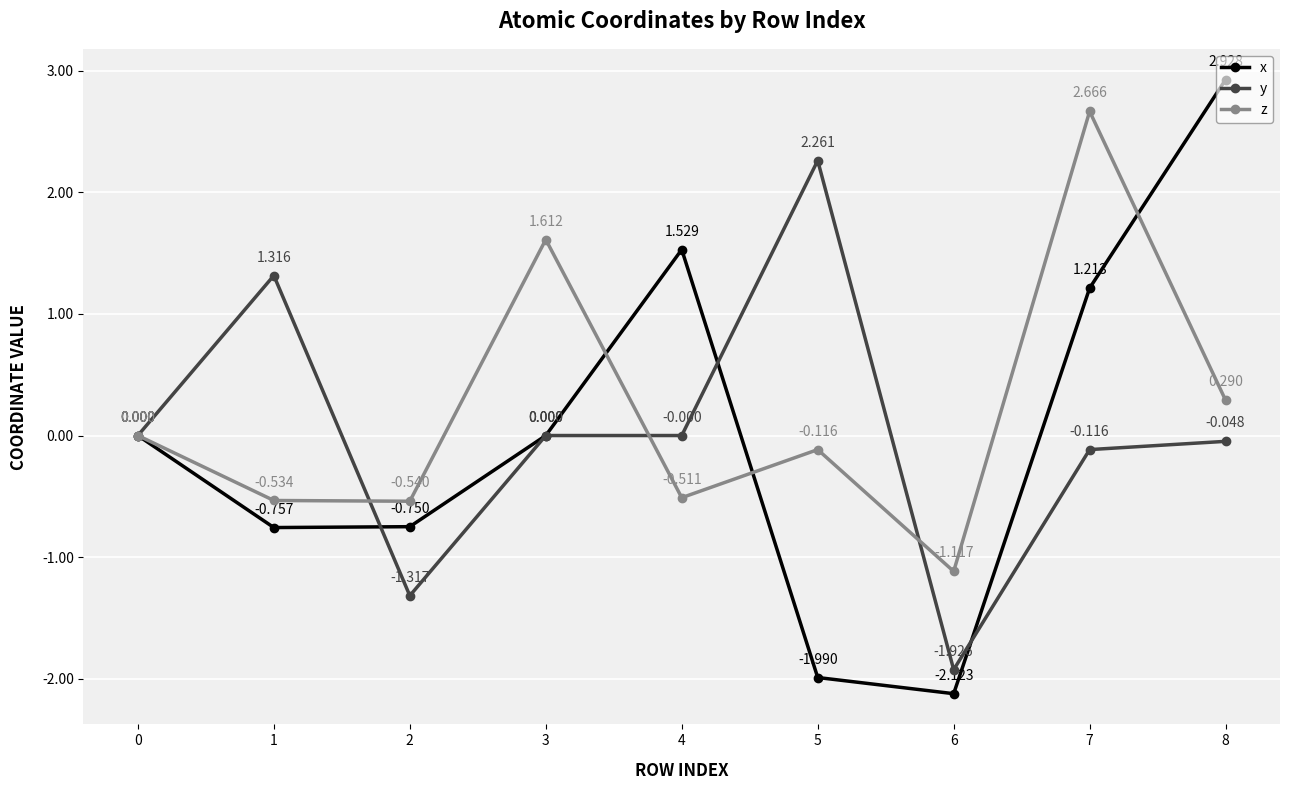

What are all the series names shown in the legend?

x, y, z